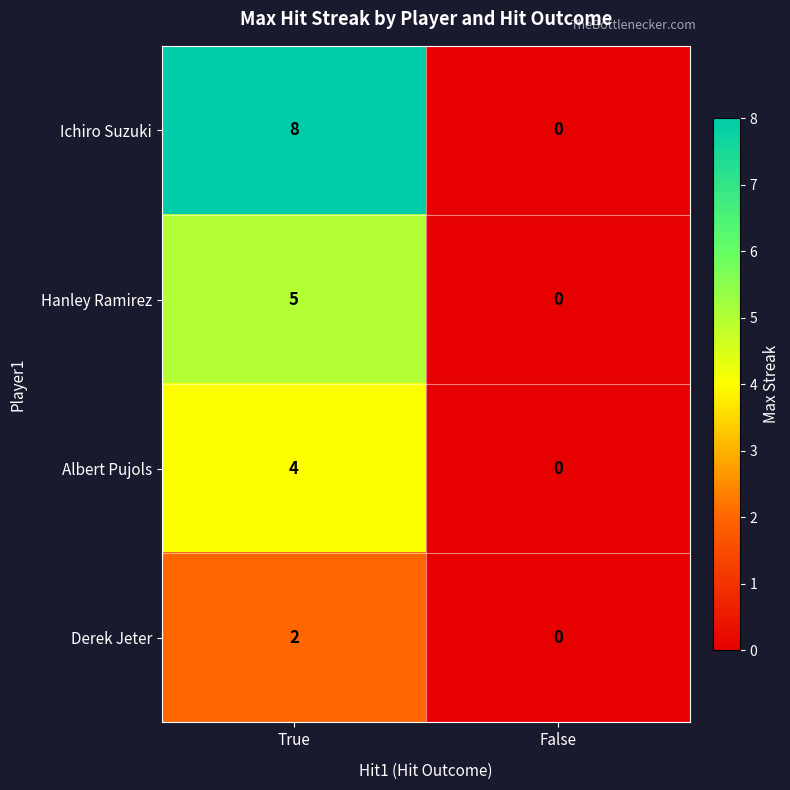

Which series changed the most between True and False?

Ichiro Suzuki